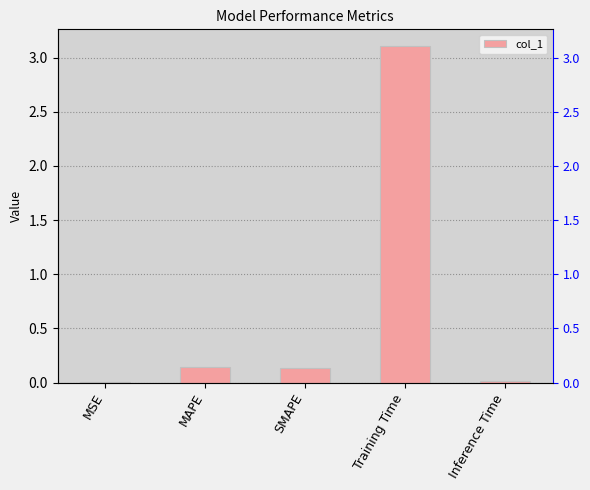

How many categories are shown in the chart?

5